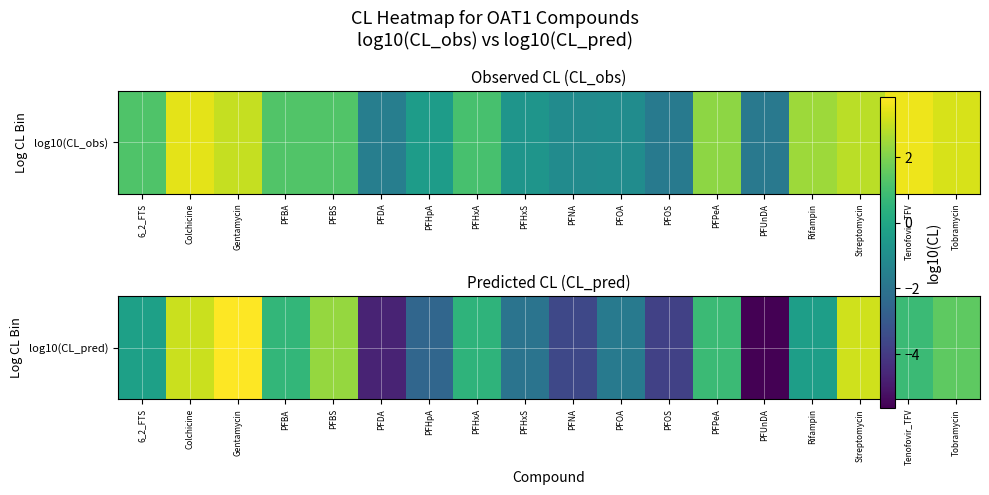

What is the approximate value at PFHxA?

0.5